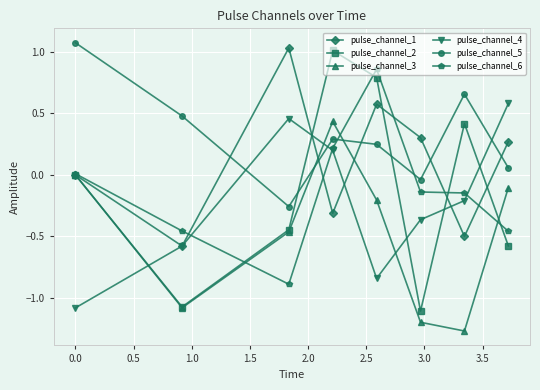

How many interior local peaks does the pulse_channel_2 series have?

2